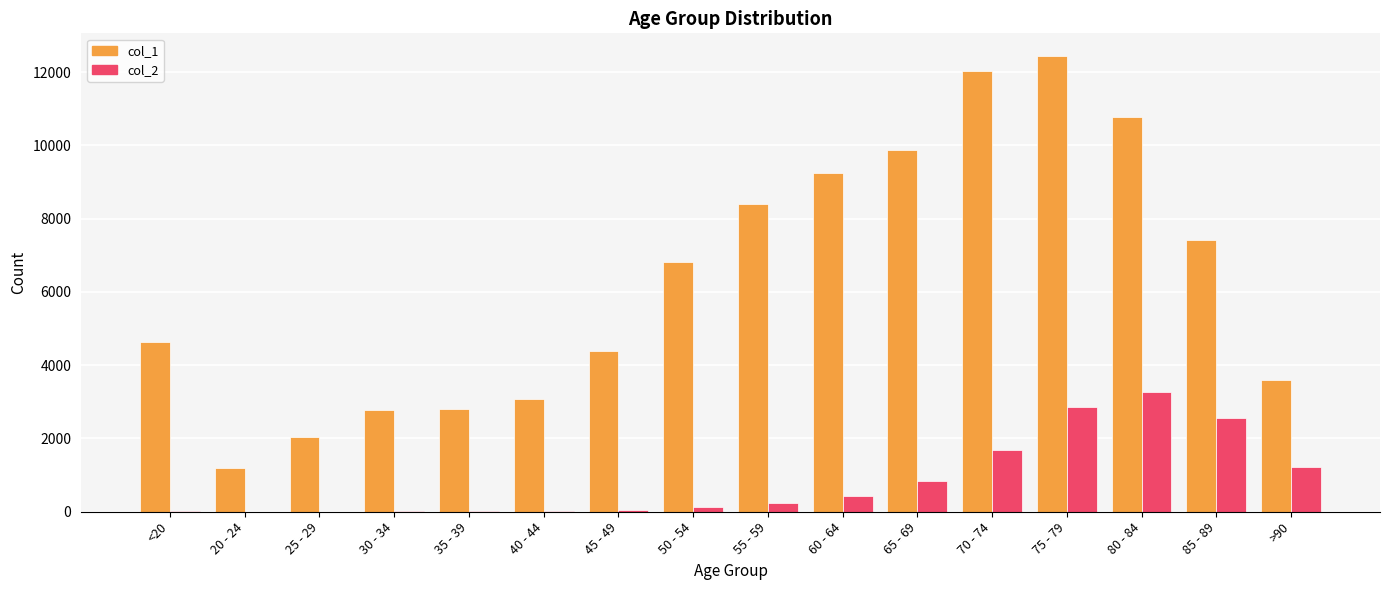

Between 75 - 79 and 80 - 84, which series saw the biggest shift?

col_1